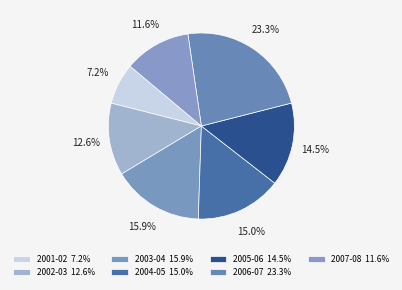

To the nearest percent, what is the average slice percentage?

14%